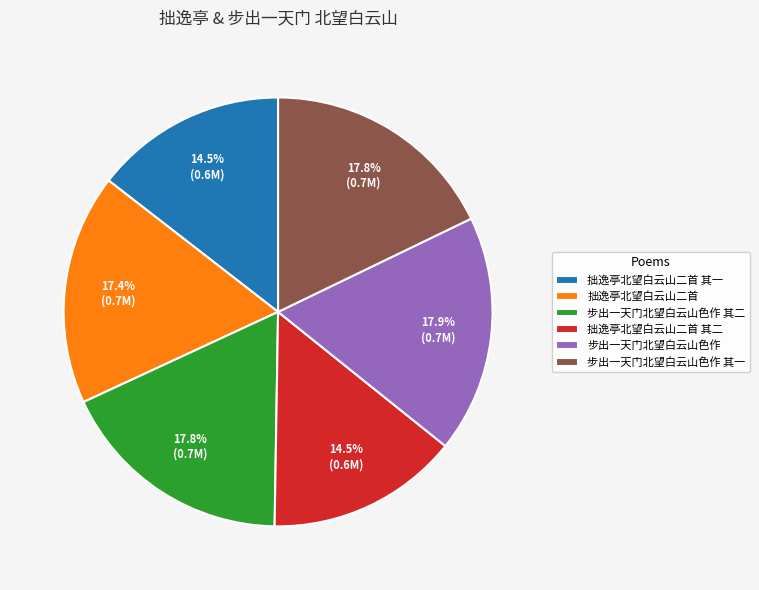

Does 步出一天门北望白云山色作 其一 account for over 50% of the chart?

No